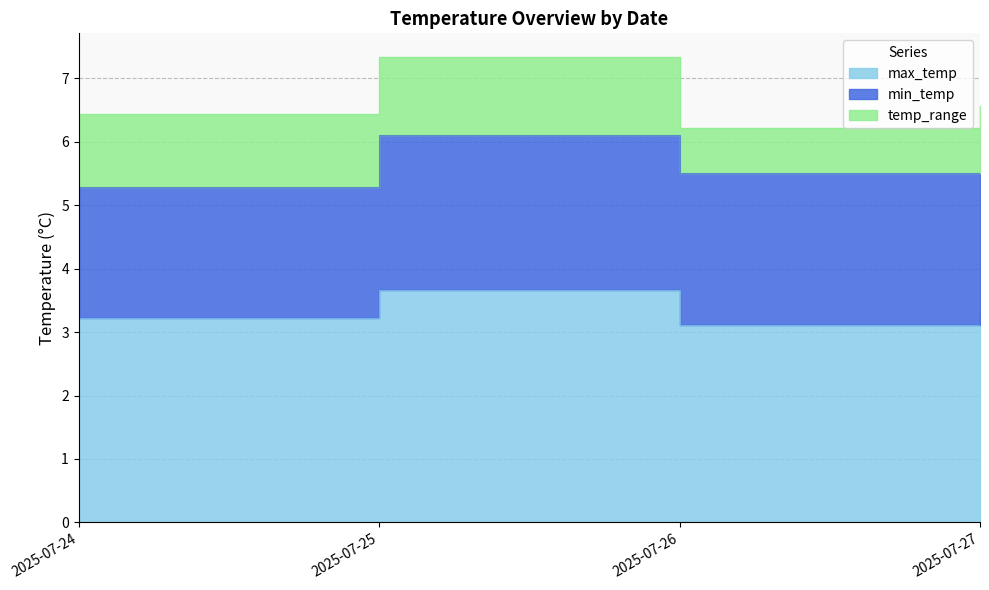

What is the difference between the min_temp values at 2025-07-26 and 2025-07-25?

0.1